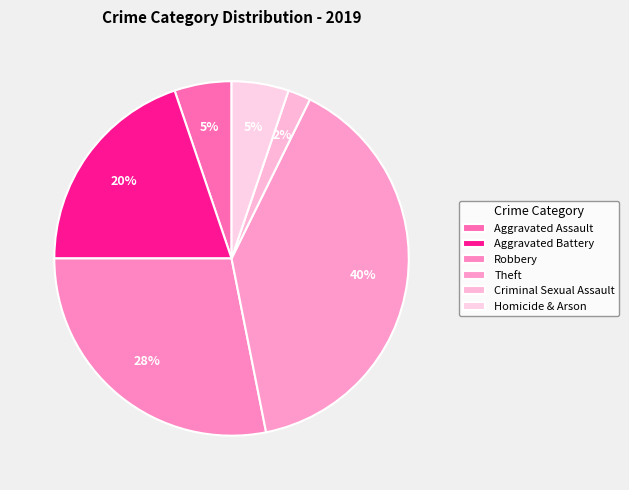

Count the number of slices in the pie.

6